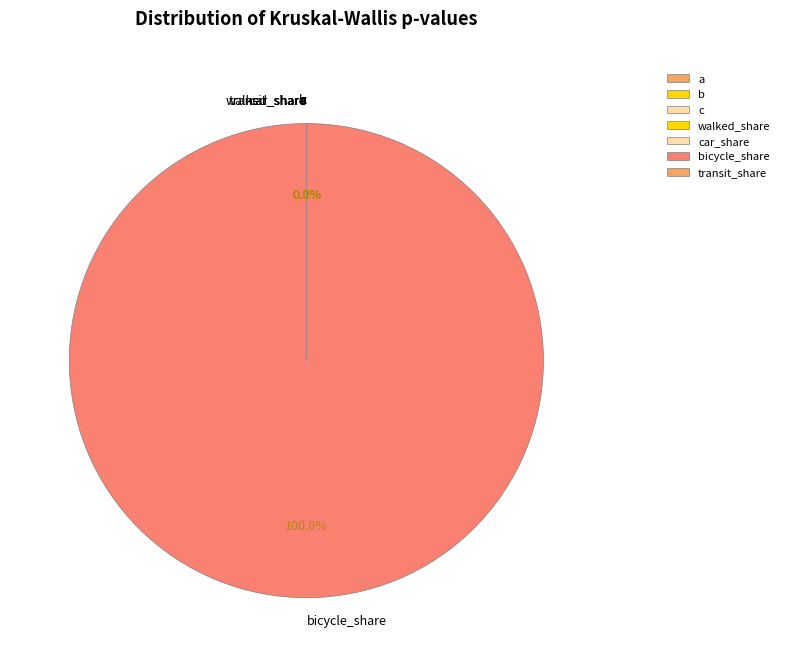

Rank the categories by value from lowest to highest.

b, transit_share, c, car_share, a, walked_share, bicycle_share